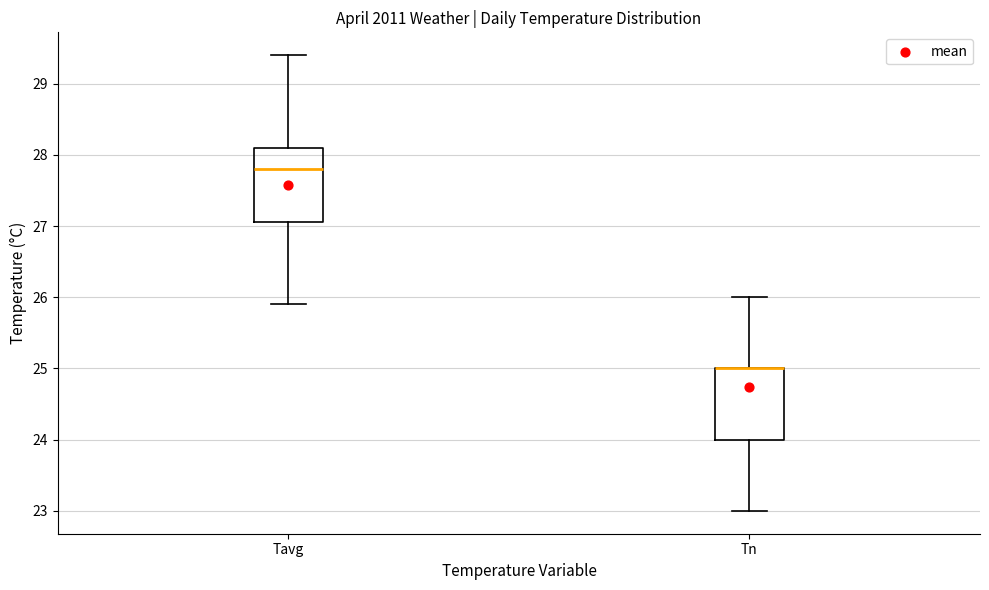

Reading left to right, read every box against the y-axis: the position of its median line, the range the box covers, and the ends of its whiskers. The values are not printed on the chart, so give them approximately, as read against the axis.

Tavg: median 27.8, box 27.1 to 28.1, whiskers 25.9 to 29.4
Tn: median 25.0 (drawn on the box's upper edge), box 24.0 to 25.0, whiskers 23.0 to 26.0